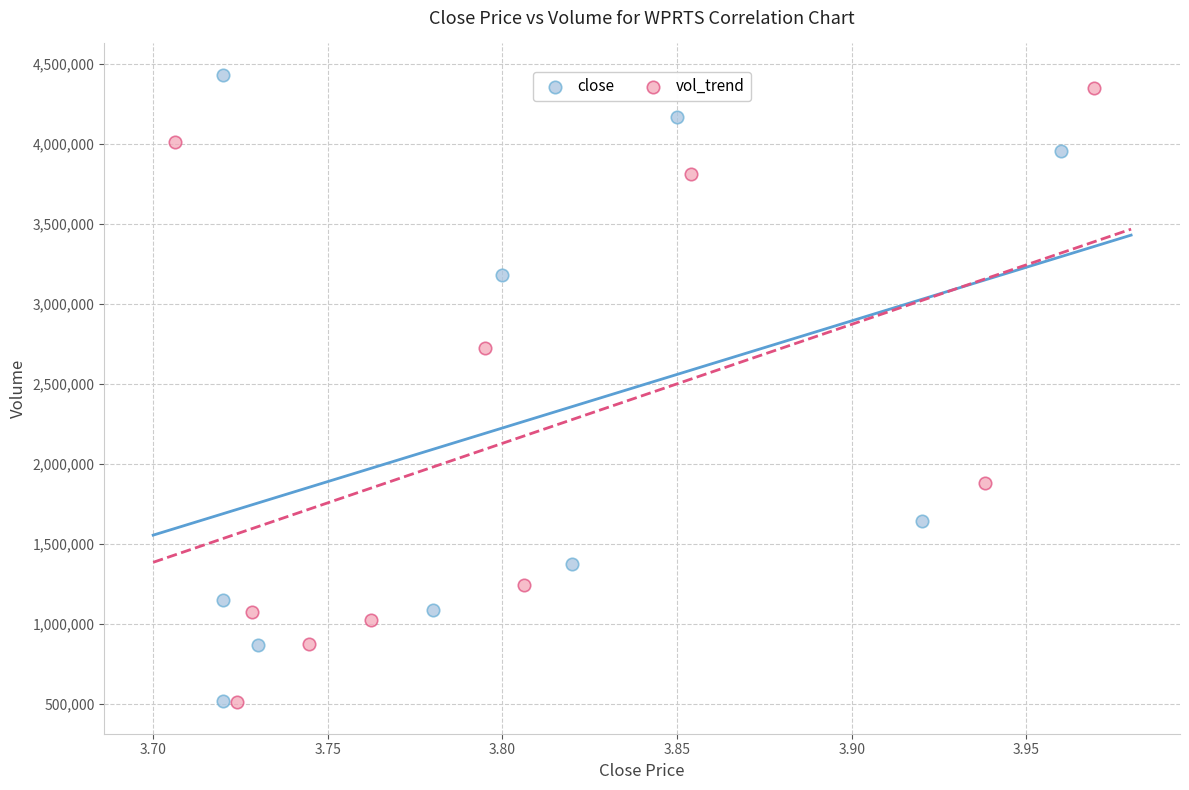

What are all the series names shown in the legend?

close, vol_trend